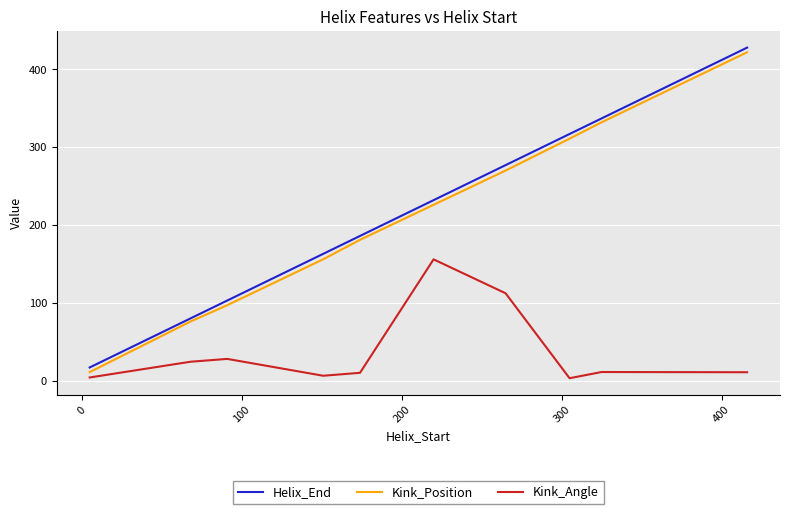

True or false: Helix_End and Kink_Angle intersect in this chart.

False